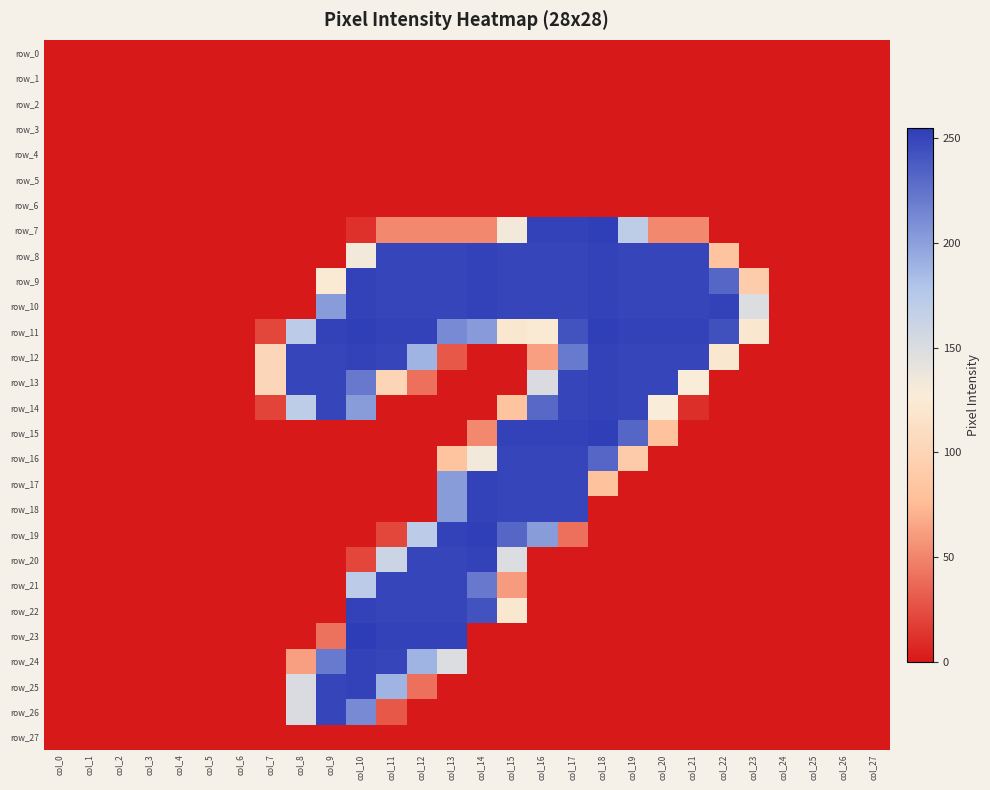

Rank the series by their maximum value, from highest to lowest.

row_23, row_7, row_11, row_15, row_19, row_8, row_9, row_10, row_12, row_13, row_14, row_17, row_18, row_20, row_22, row_24, row_25, row_16, row_21, row_26, row_0, row_1, row_2, row_3, row_4, row_5, row_6, row_27